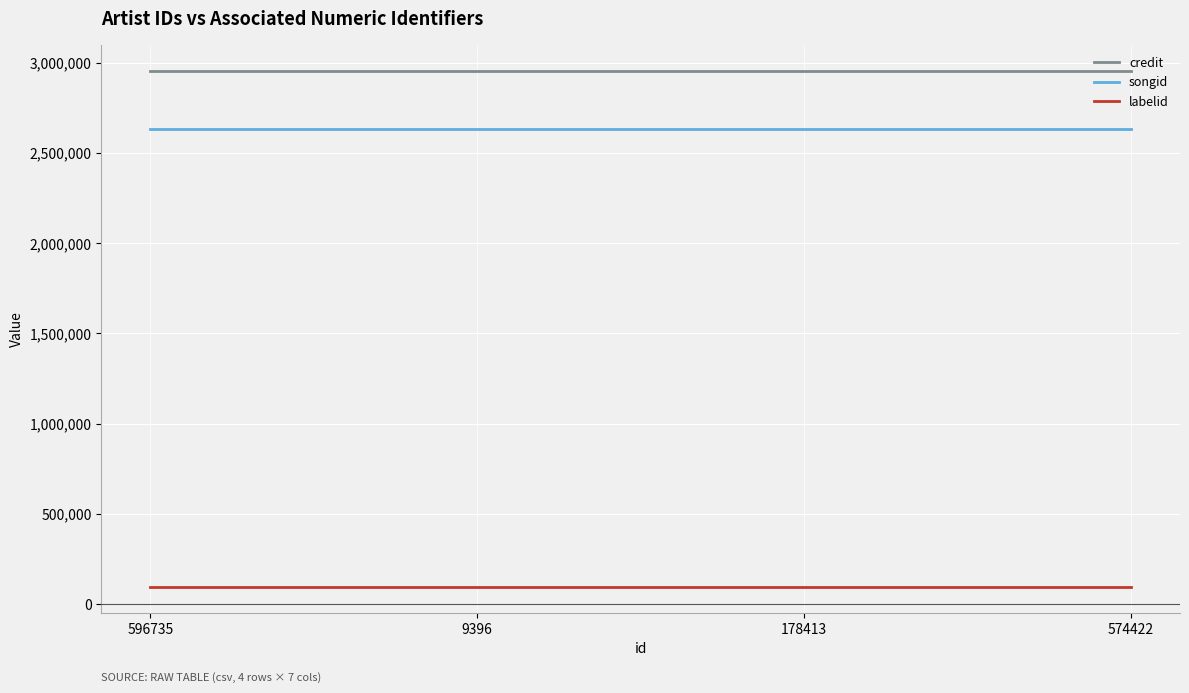

Is this an area chart (filled region under the line)?

No